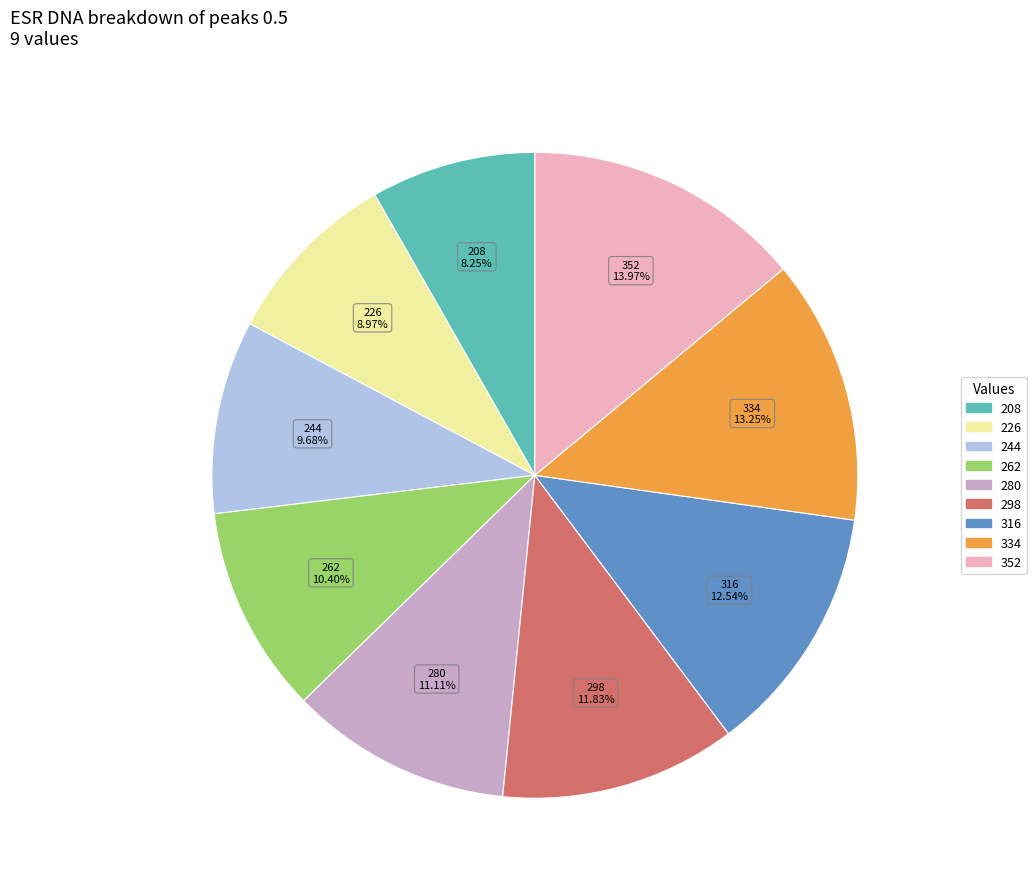

Does 208 represent more than half of the total?

No